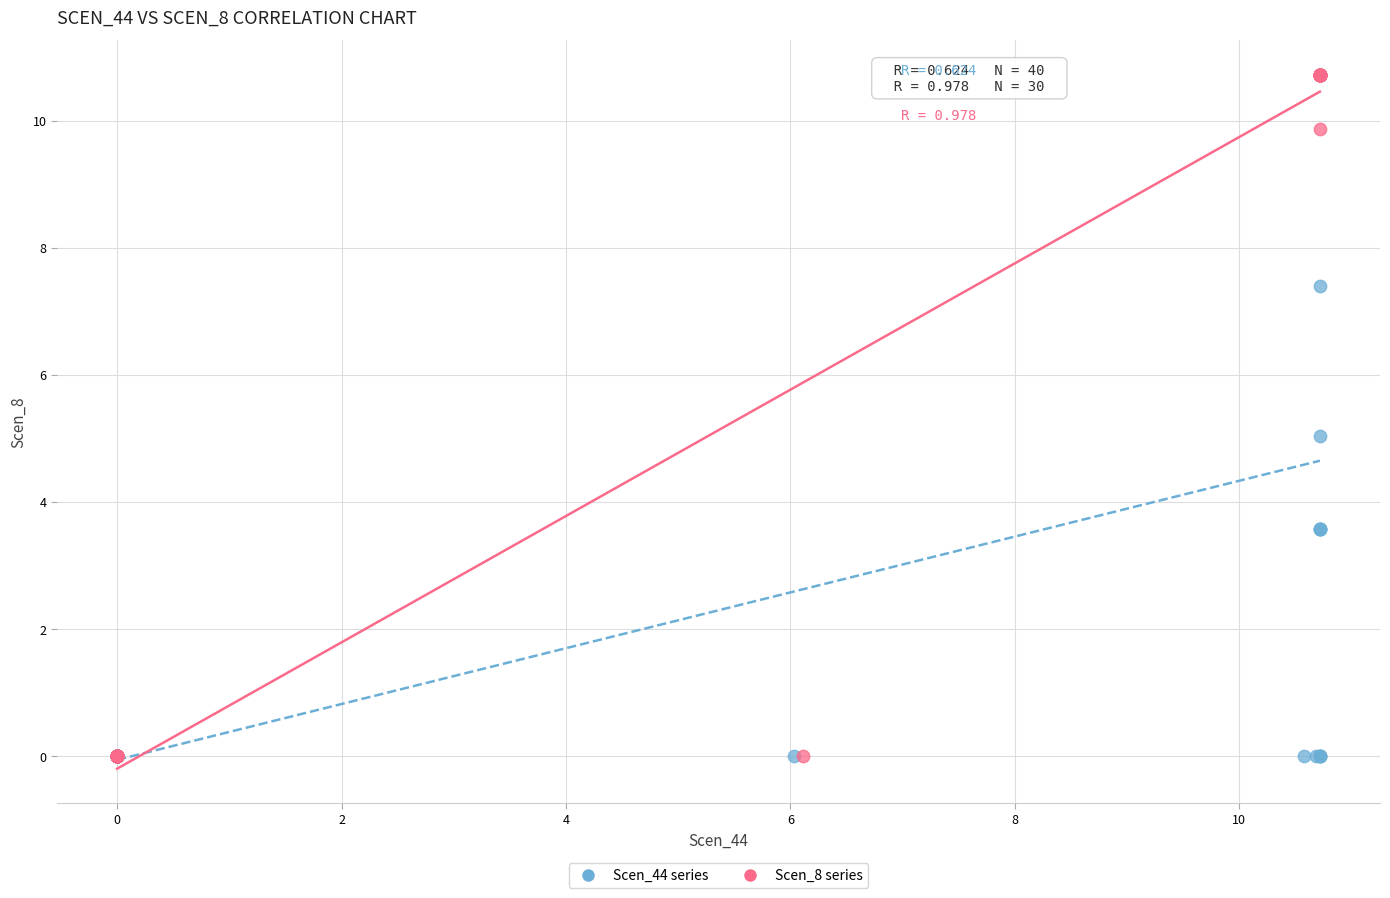

What are all the series names shown in the legend?

Scen_44 series, Scen_8 series